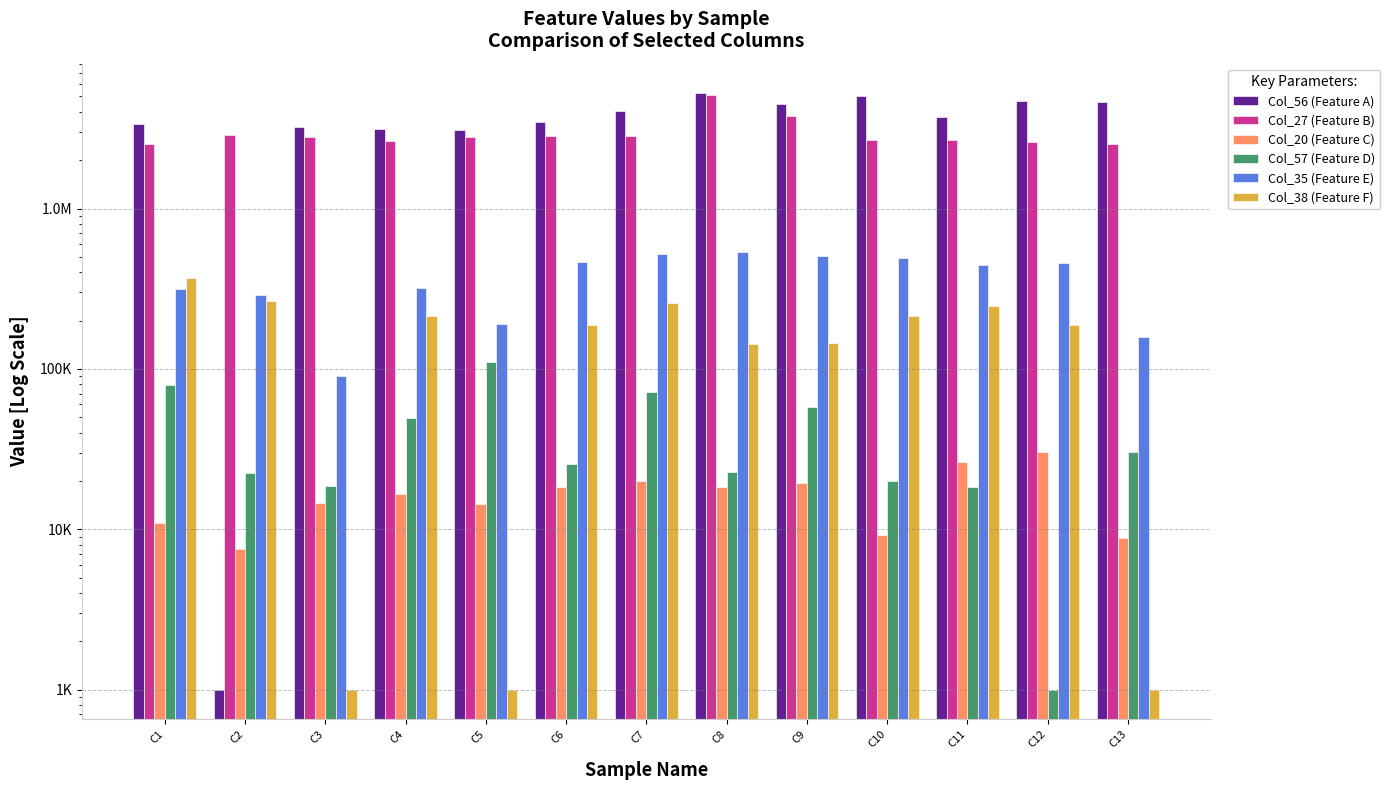

Count the number of data series in this chart.

6